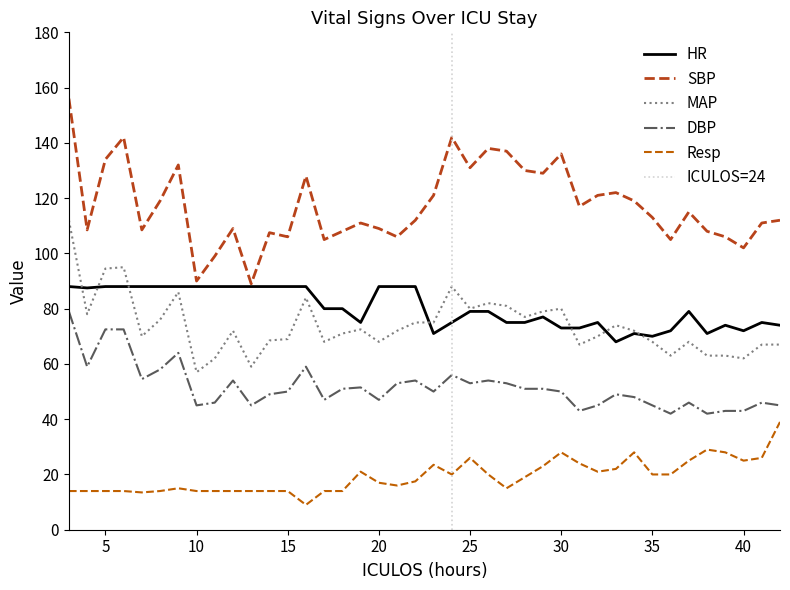

What is the average value of the HR series?

80.2